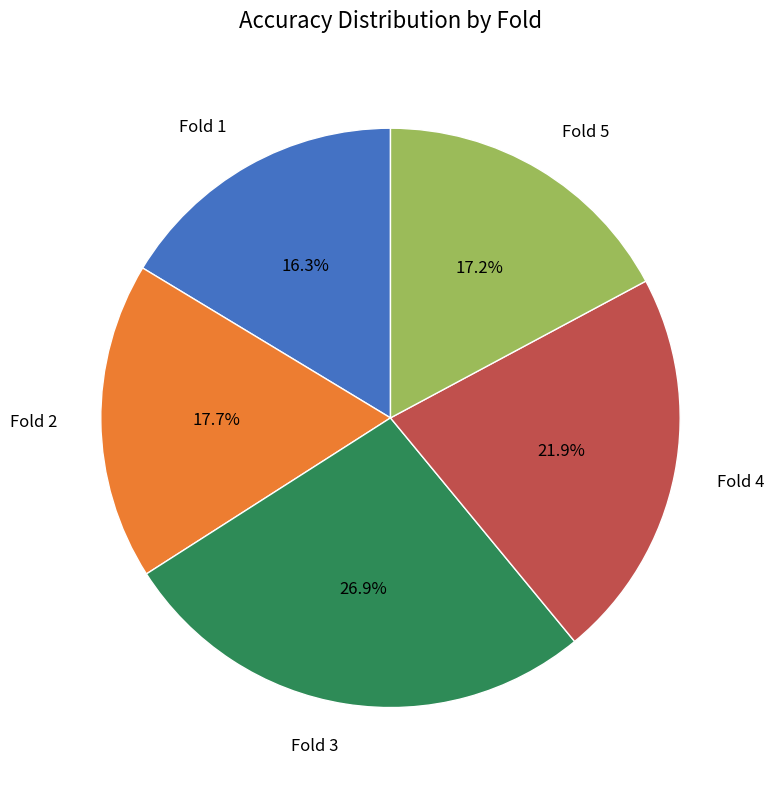

Which slice is the largest?

Fold 3